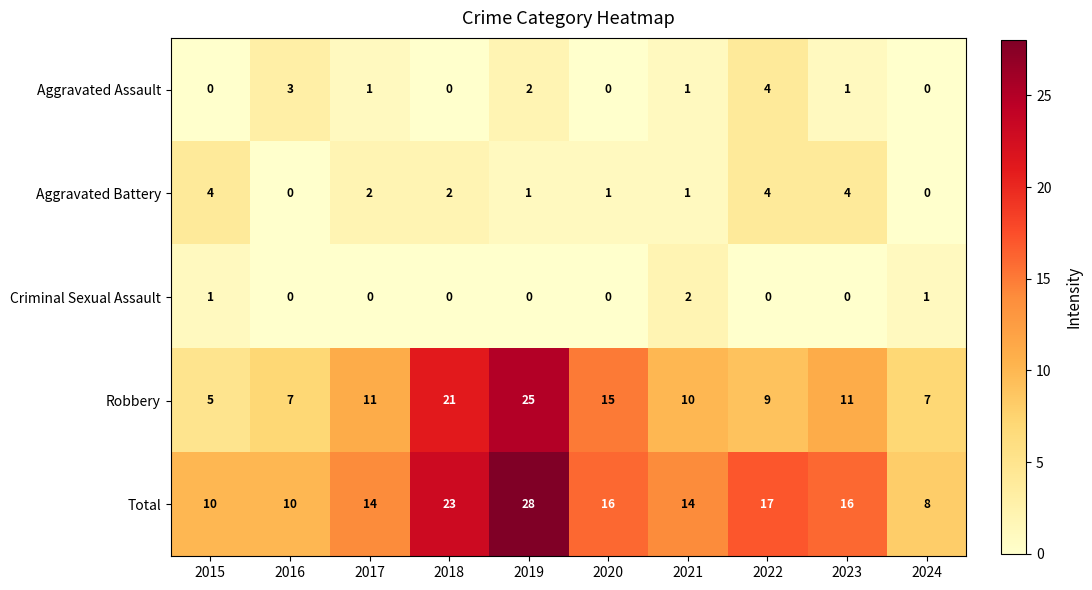

What is the approximate value of Total at 2017, to the nearest 10?

10